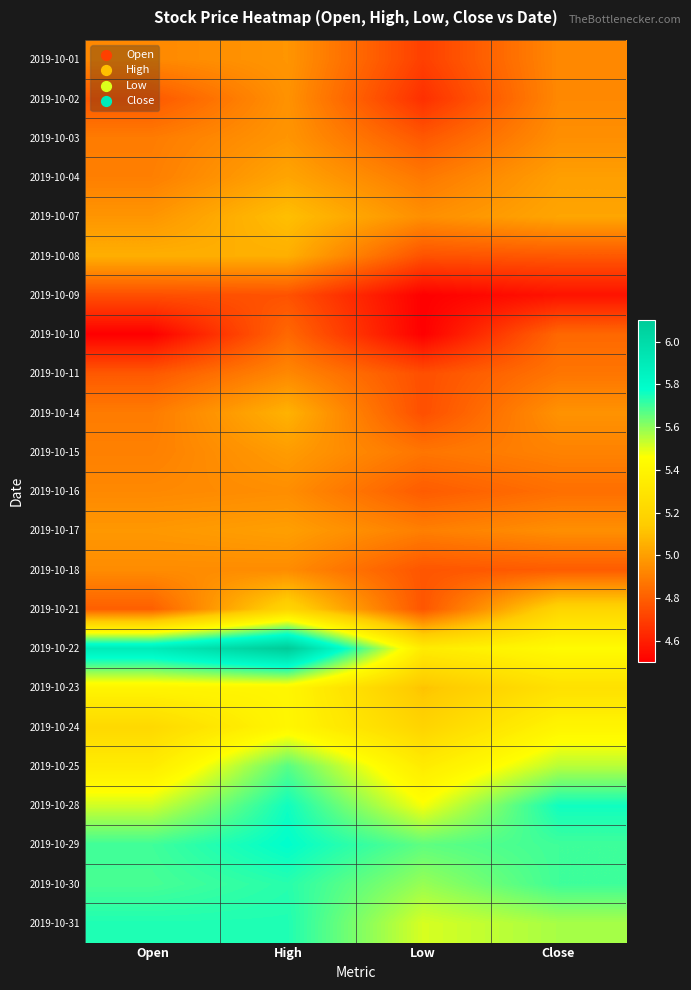

What is the spread (max minus min) of values at High?

1.3